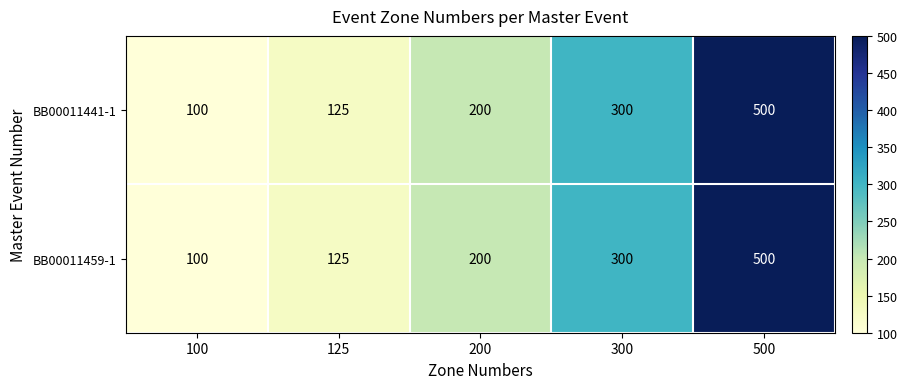

At which label is BB00011459-1 closest to 300?

300